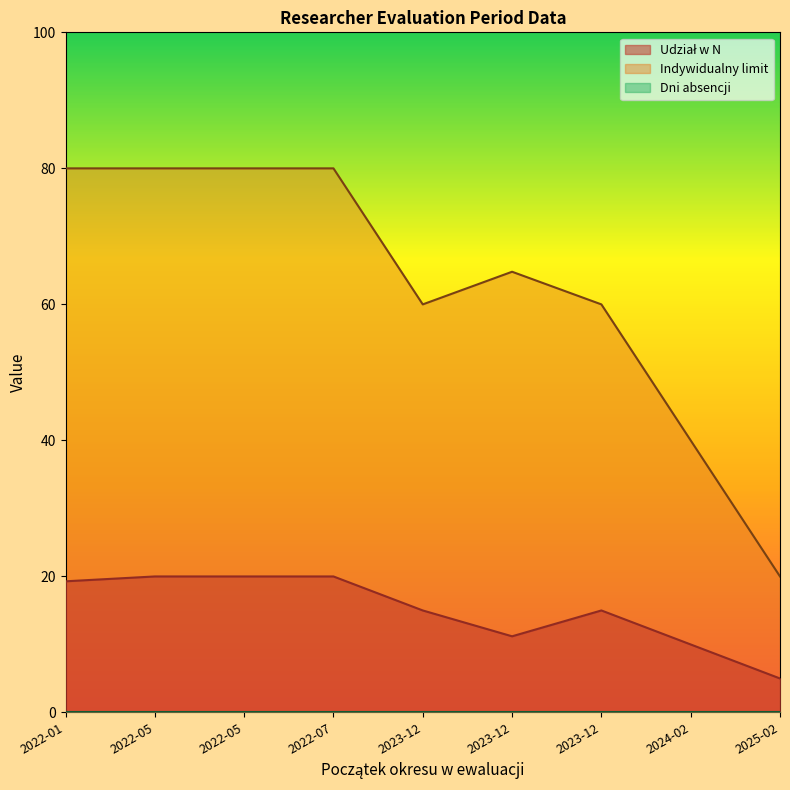

Count the number of data series in this chart.

3